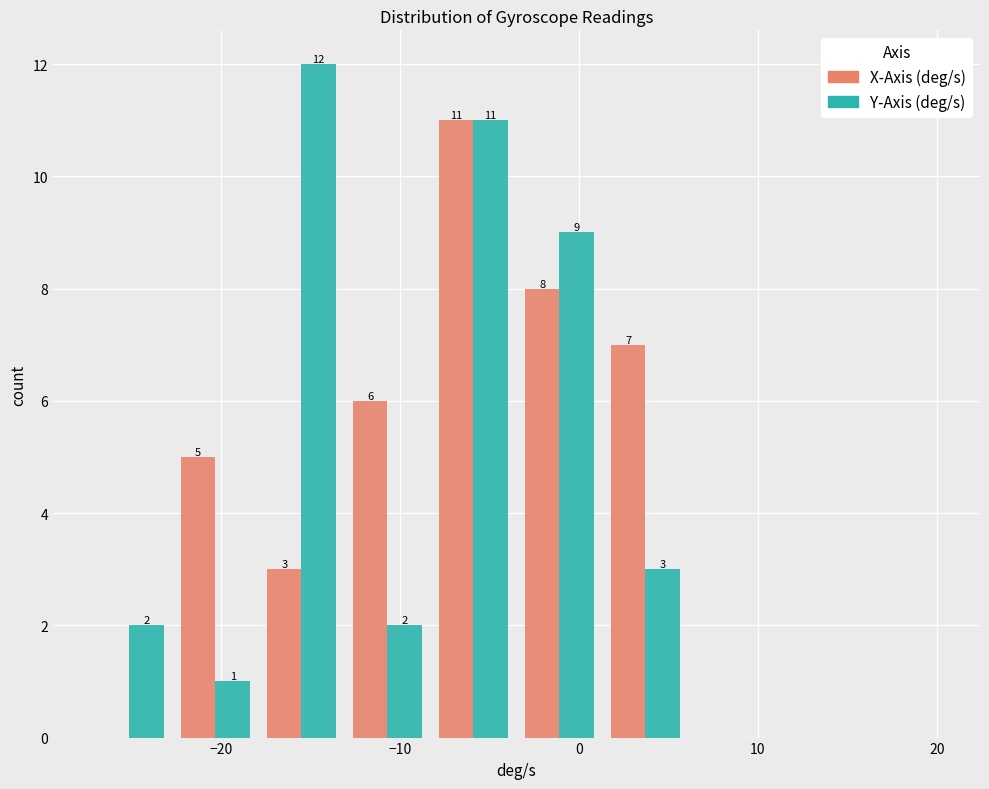

In the X-Axis (deg/s) series, which range on the x-axis has the tallest bar?

-8 to -3